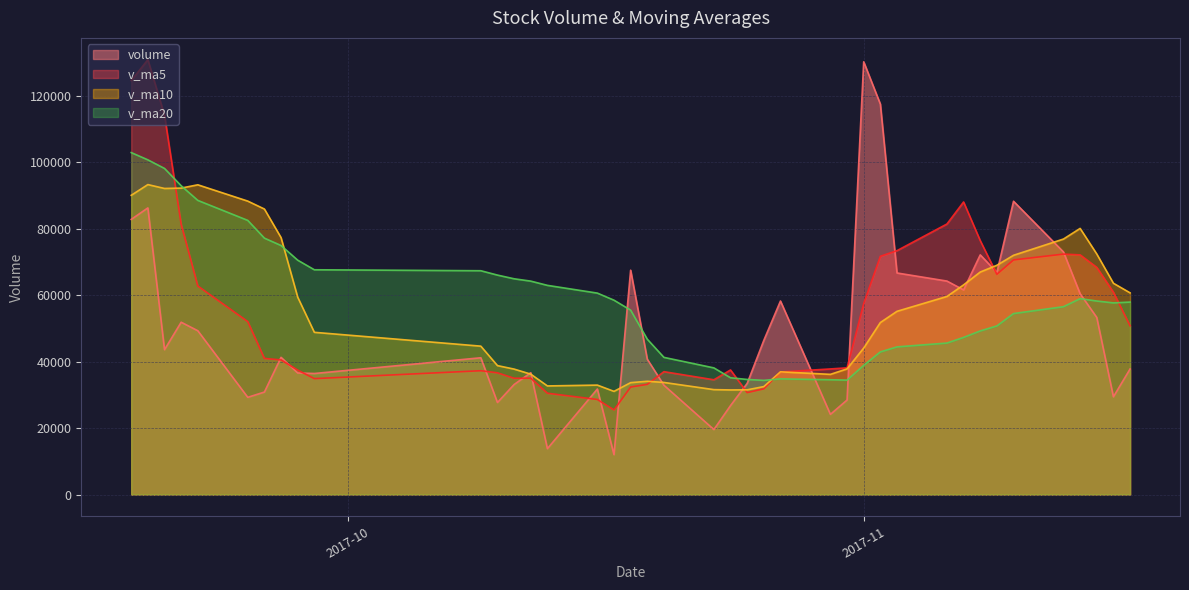

What is the lowest value of the v_ma20 series?

34390.0